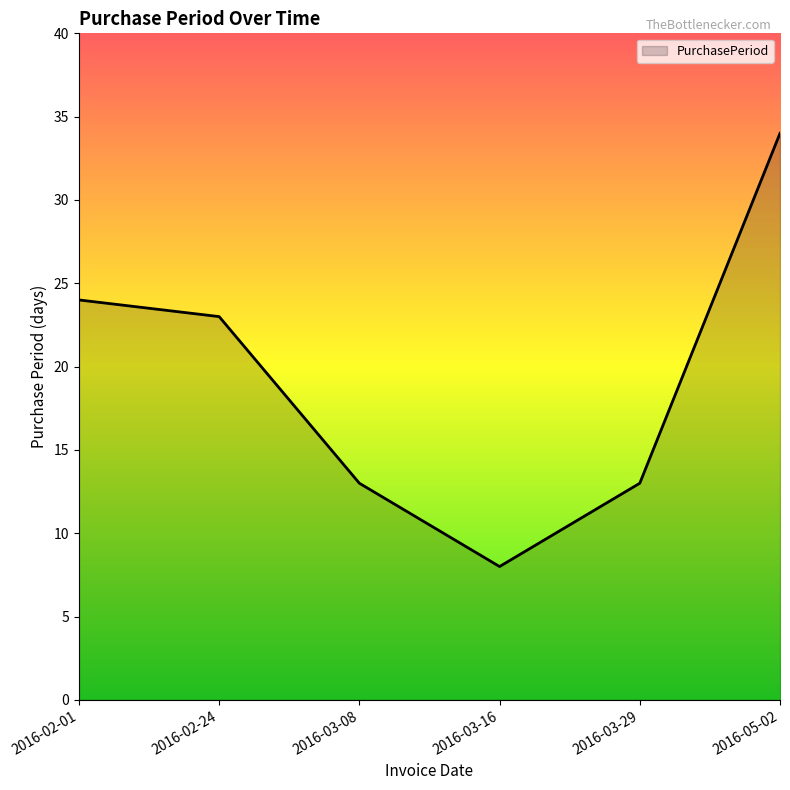

What is the average value?

19